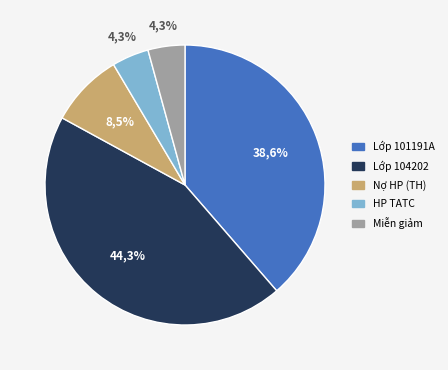

To the nearest percent, what is the difference between the largest and smallest slice percentages?

40%